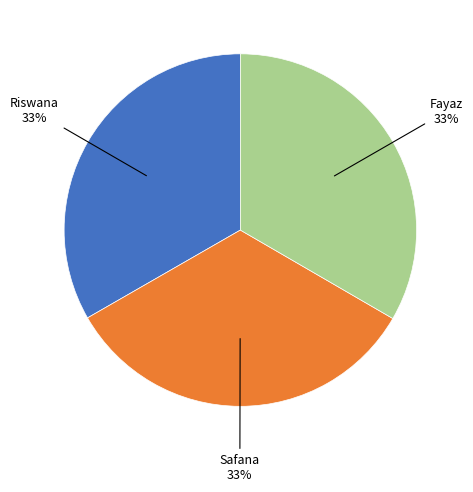

Is there any slice that represents more than half of the pie?

No